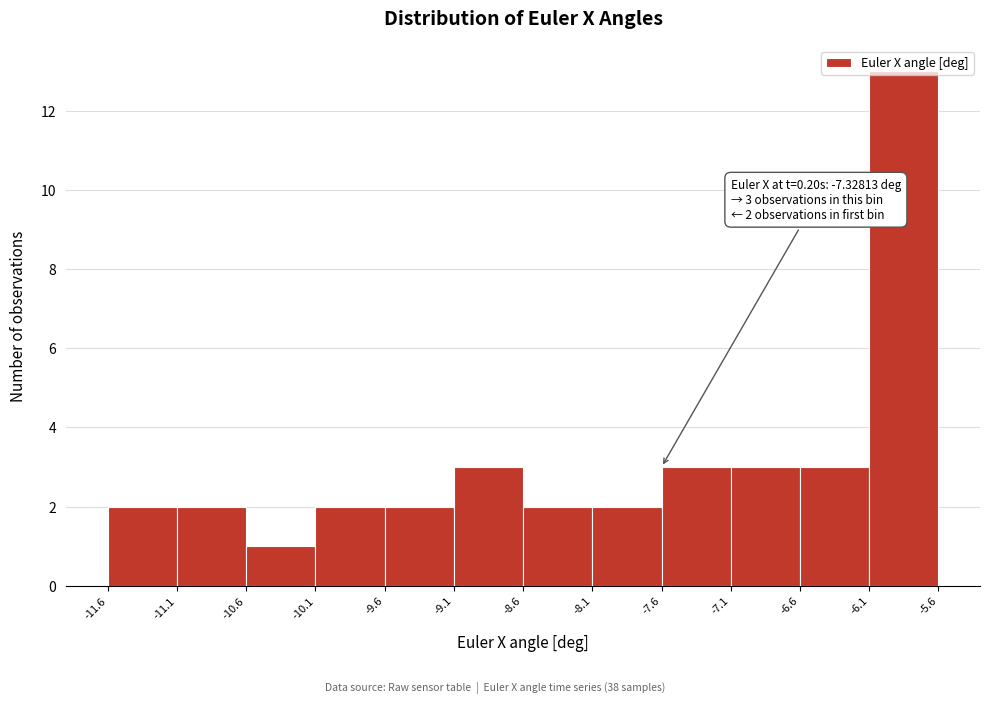

Over which range of the x-axis is the bar tallest?

-6.1 to -5.6